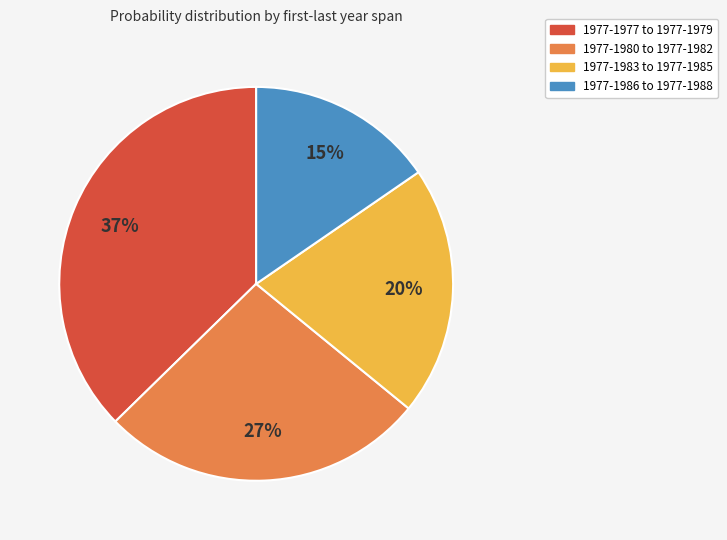

To the nearest percent, what is the difference between the largest and smallest slice percentages?

22%